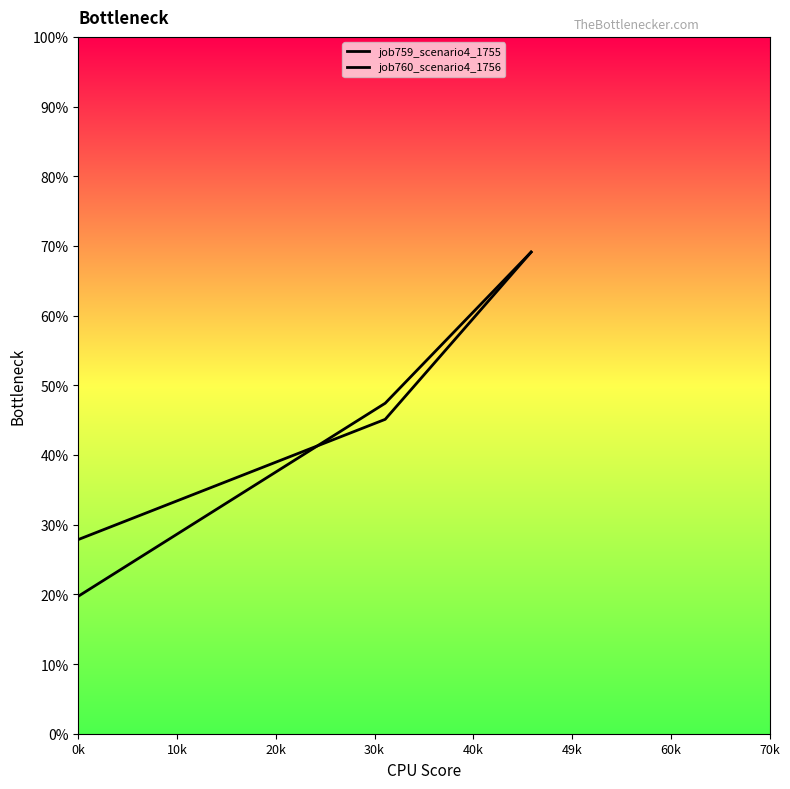

Rank the series by their maximum value, from lowest to highest.

job759_scenario4_1755, job760_scenario4_1756